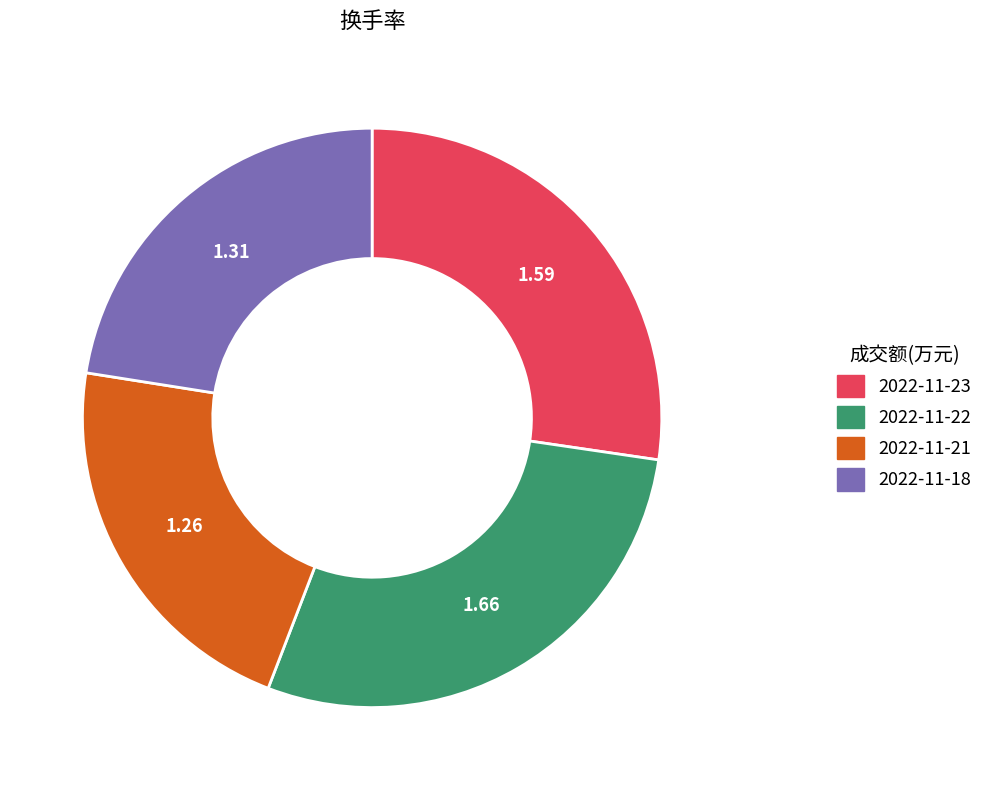

Rank the categories by value from highest to lowest.

2022-11-22, 2022-11-23, 2022-11-18, 2022-11-21